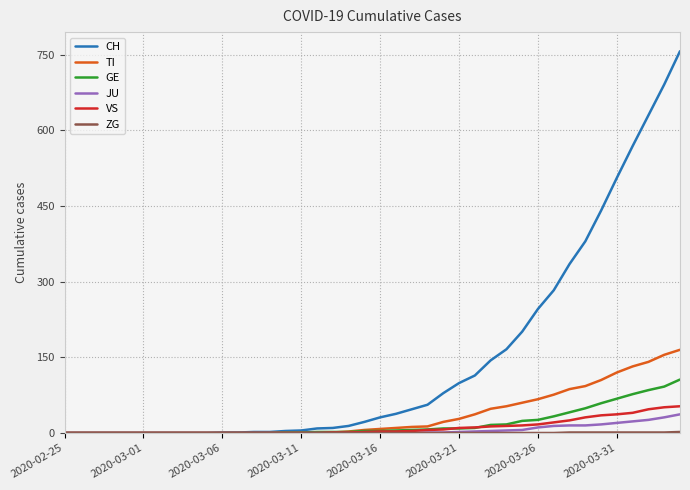

Which series has the largest range (max minus min)?

CH